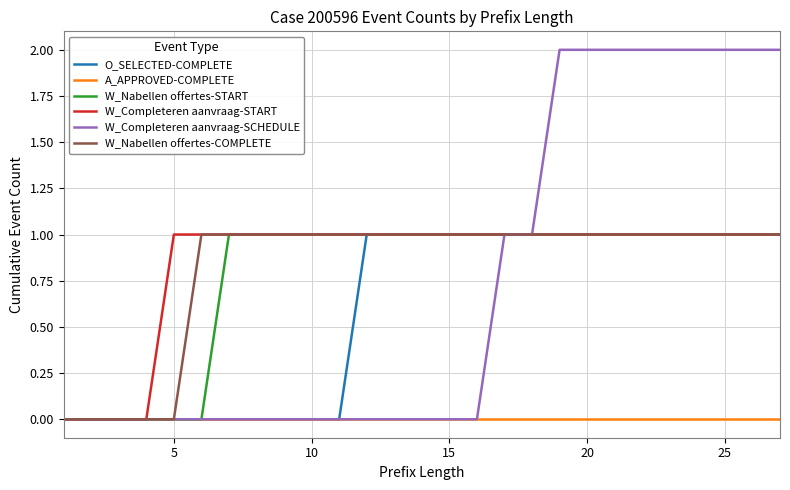

Which series has the widest spread of values?

W_Completeren aanvraag-SCHEDULE